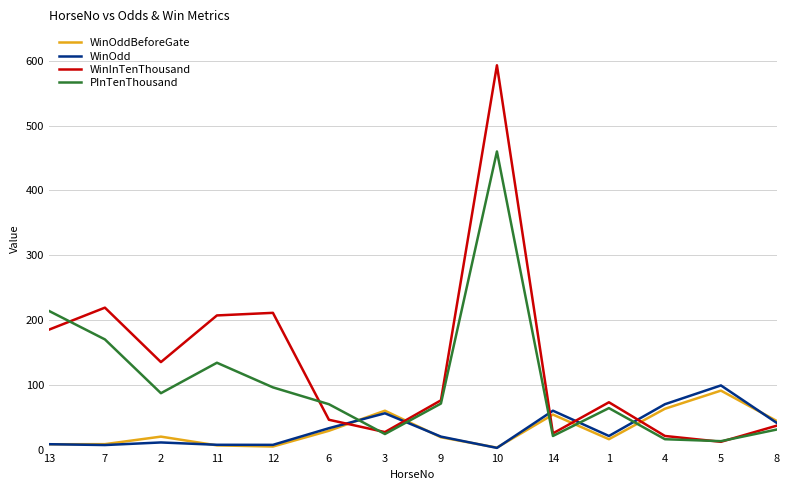

Which series has the widest spread of values?

WinInTenThousand